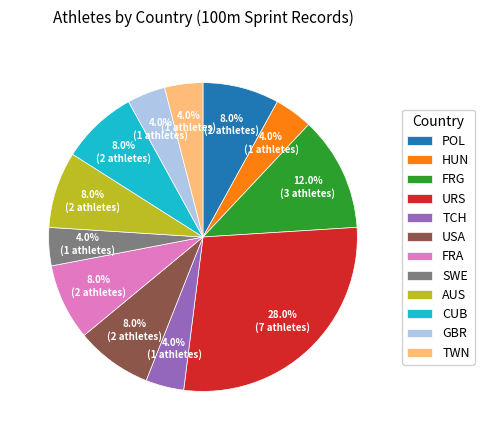

To the nearest percent, what is the combined percentage of SWE and POL?

12%